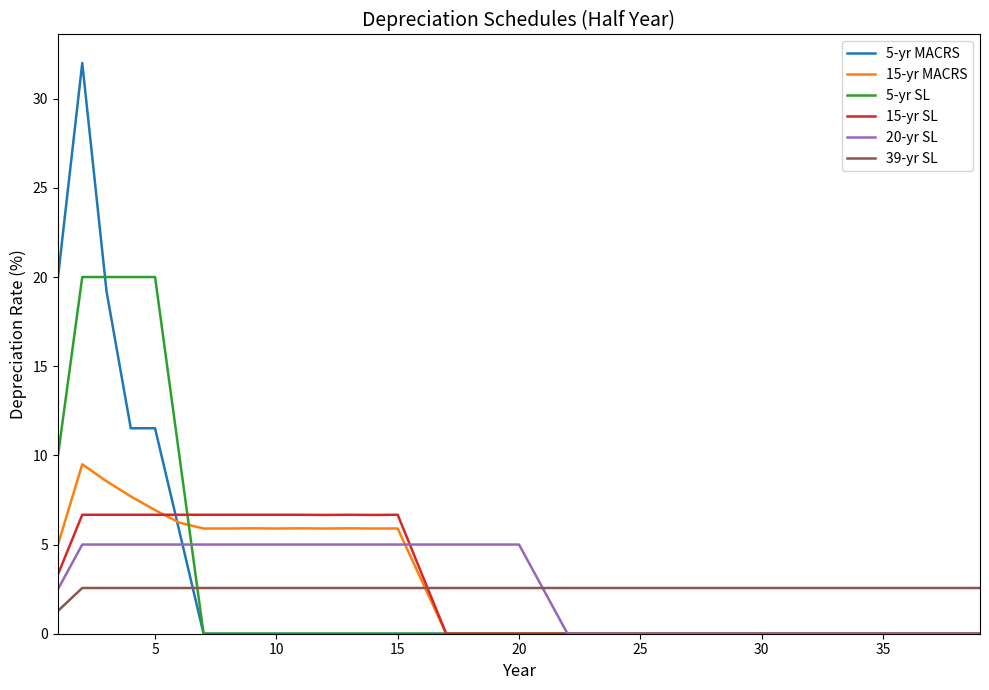

What is the maximum value shown in the chart?

32.0